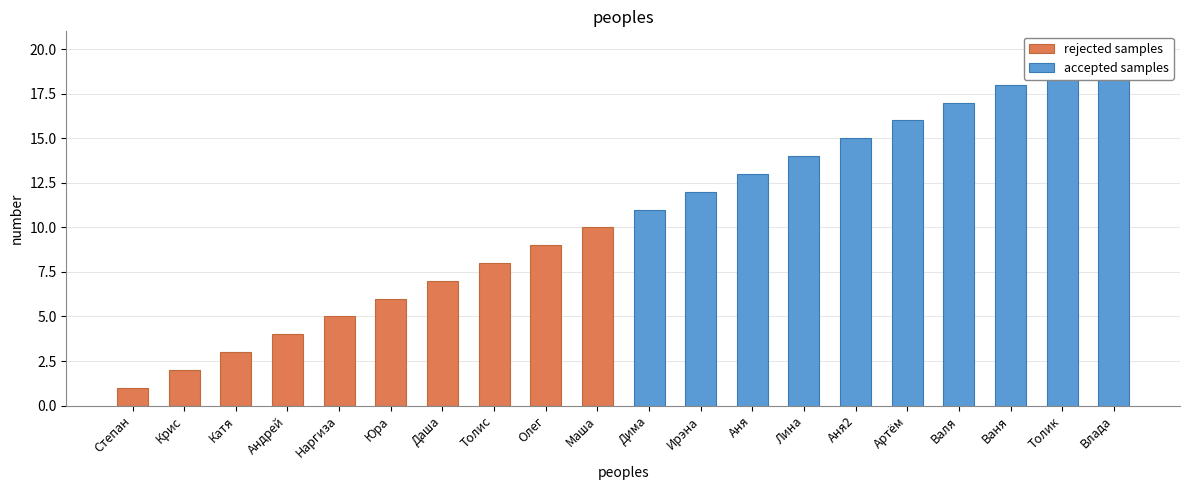

What is the highest value of the rejected samples series?

10